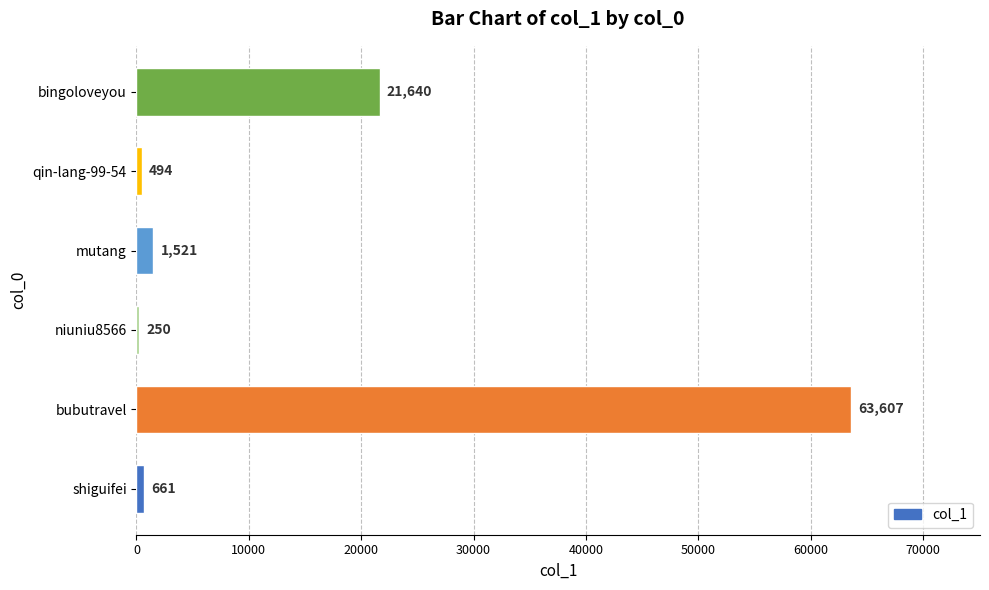

List the labels in order of value, largest first.

bubutravel, bingoloveyou, mutang, shiguifei, qin-lang-99-54, niuniu8566